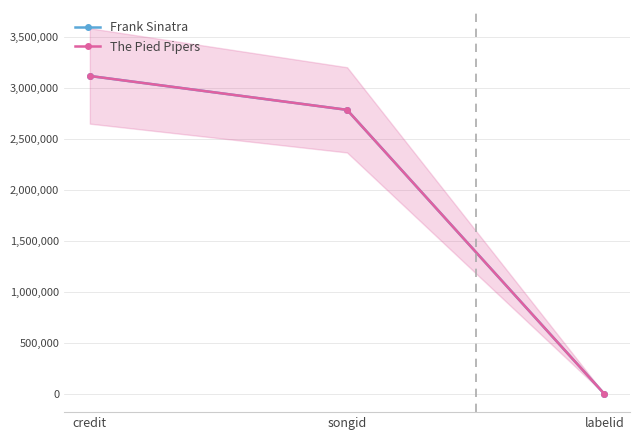

What is the sum of all Frank Sinatra values?

5901484